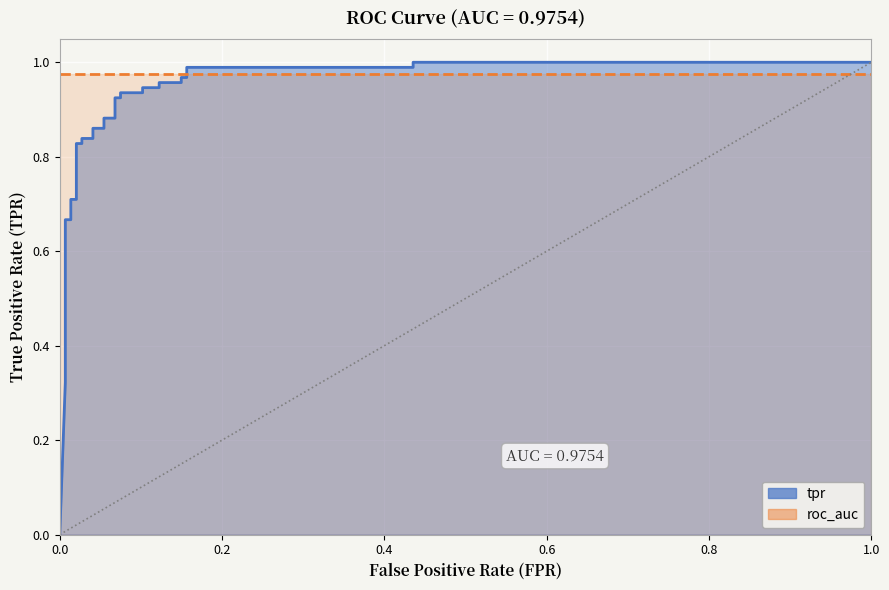

The chart shows a value of 0.2 at 24. True or false?

False